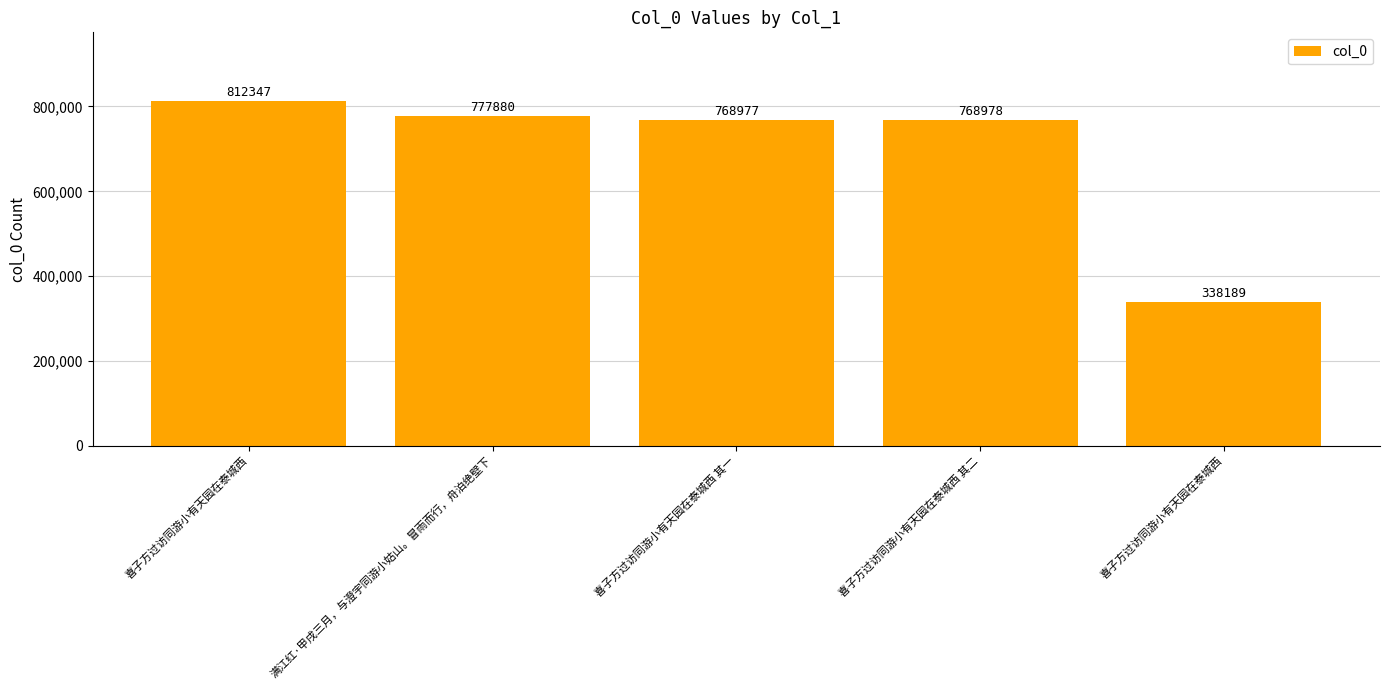

The value at 喜子方过访同游小有天园在泰城西 is 1101868. True or false?

False